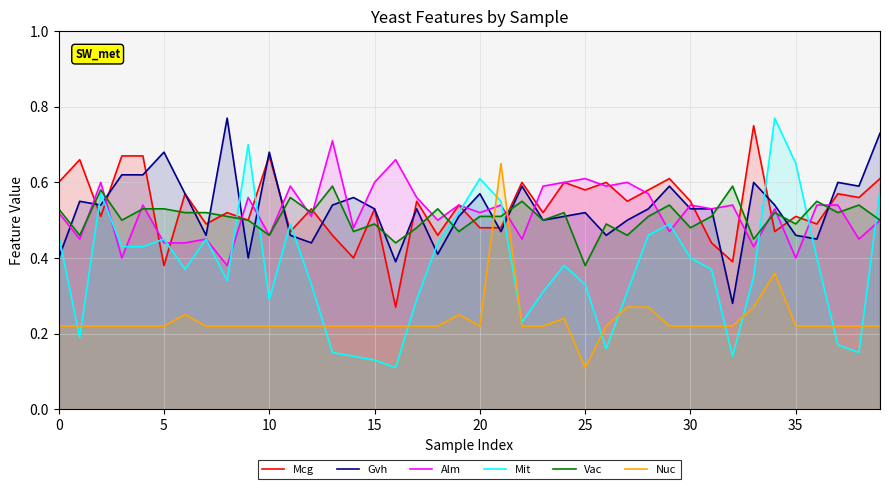

What is the total value across all series at 19?

2.8